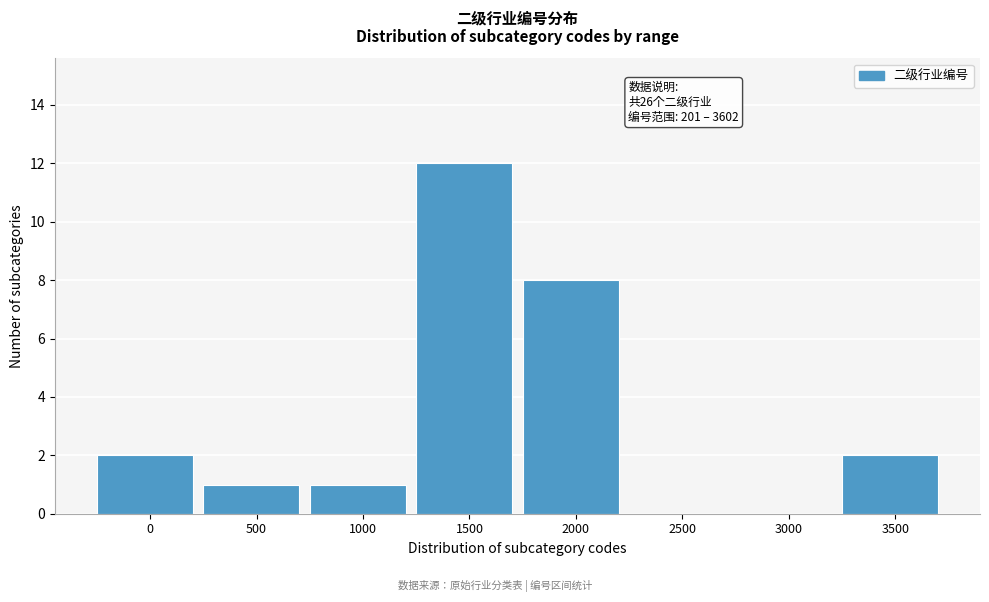

Reading left to right, list all the values displayed in this chart.

0=2	500=1	1000=1	1500=12	2000=8	2500=0	3000=0	3500=2